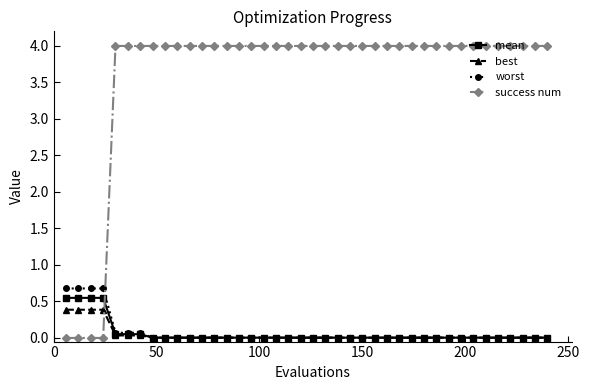

True or false: best and success num cross at least once.

True